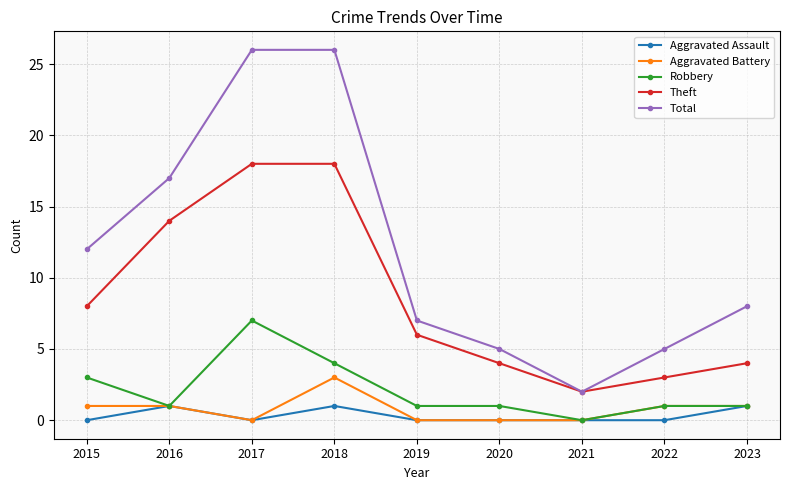

True or false: Aggravated Battery and Theft cross at least once.

False